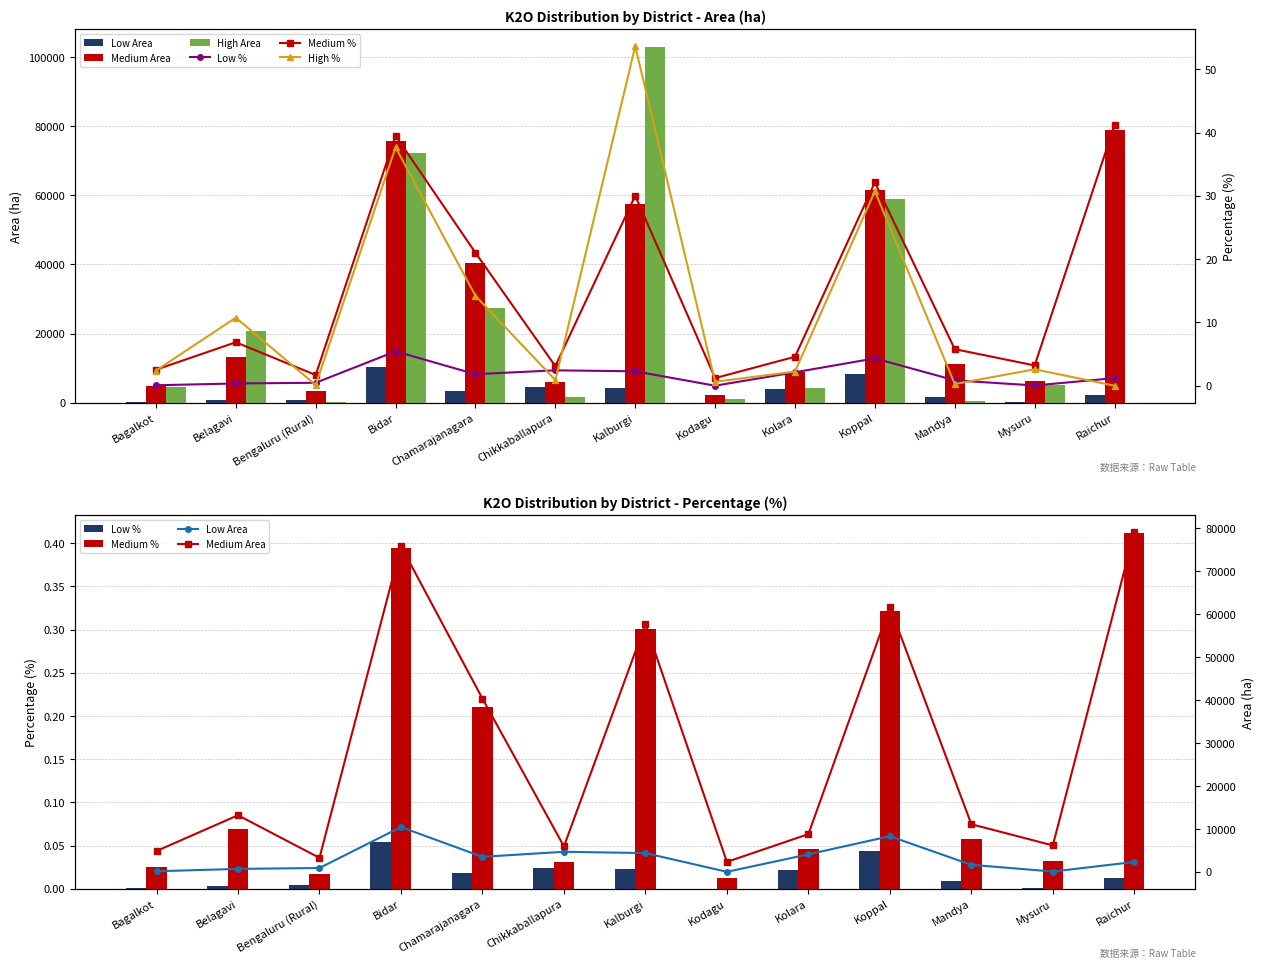

Reading left to right, what are all the values shown in this chart?

Low (<145 kg/ha): Bagalkot=132.0	Belagavi=677.9	Bengaluru (Rural)=891.8	Bidar=10417.6	Chamarajanagara=3490.2	Chikkaballapura=4666.0	Kalburgi=4360.6	Kodagu=1.3	Kolara=4070.0	Koppal=8287.0	Mandya=1630.0	Mysuru=67.9	Raichur=2300.1
Medium (145-337 kg/ha): Bagalkot=2.5	Belagavi=6.9	Bengaluru (Rural)=1.7	Bidar=39.5	Chamarajanagara=21.0	Chikkaballapura=3.1	Kalburgi=30.0	Kodagu=1.2	Kolara=4.6	Koppal=32.1	Mandya=5.8	Mysuru=3.2	Raichur=41.2
High (>337 kg/ha): Bagalkot=4566.6	Belagavi=20628.8	Bengaluru (Rural)=221.1	Bidar=72292.1	Chamarajanagara=27267.4	Chikkaballapura=1703.3	Kalburgi=102940.6	Kodagu=1188.8	Kolara=4284.9	Koppal=58976.0	Mandya=509.0	Mysuru=4977.6	Raichur=0.0